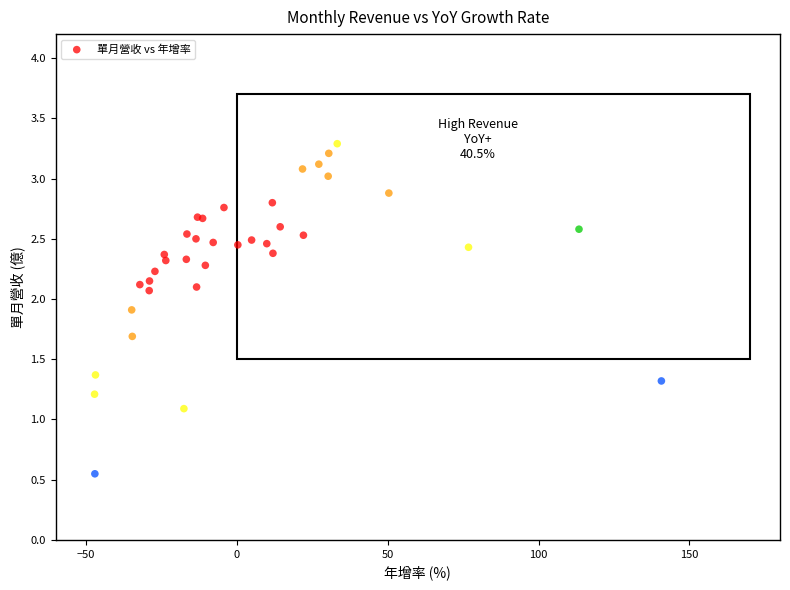

What Y value in the scatter plot is closest to 1?

1.1